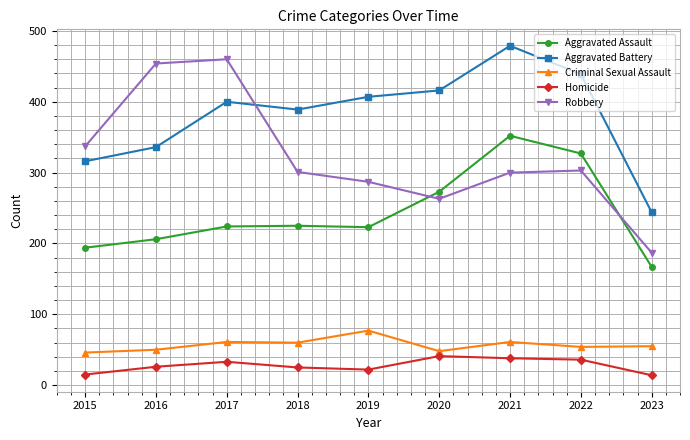

What is the difference between the highest and lowest values at 2017?

427